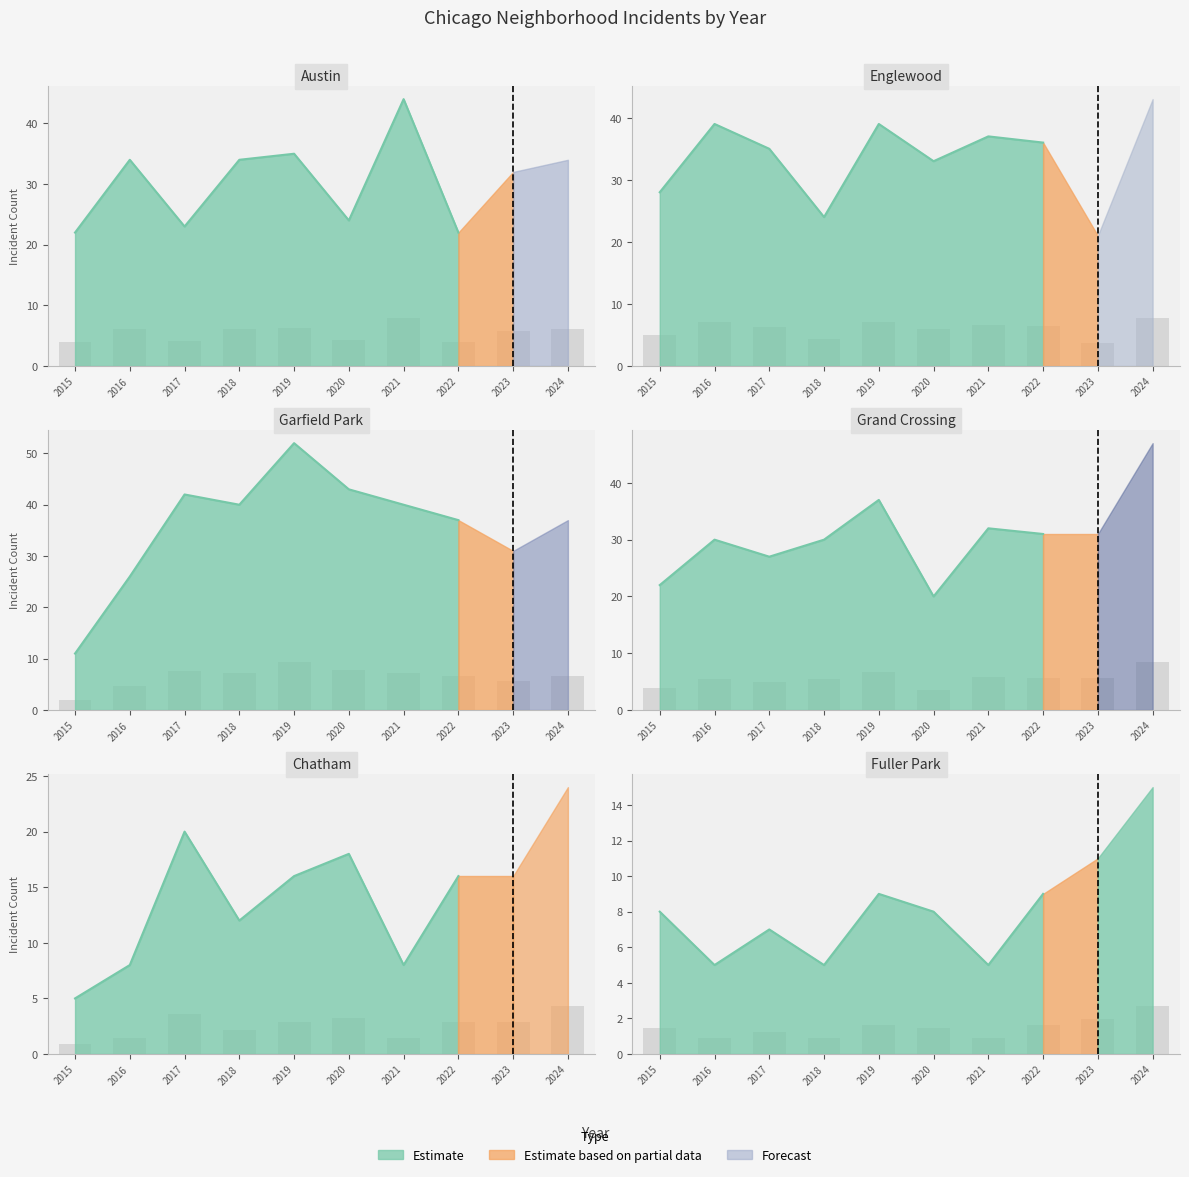

Reading left to right, transcribe all the data shown in this chart.

Austin: 4.0	6.1	4.1	6.1	6.3	4.3	7.9	4.0	5.8	6.1
Englewood: 5.0	7.0	6.3	4.3	7.0	5.9	6.7	6.5	3.8	7.7
Garfield Park: 2.0	4.7	7.6	7.2	9.4	7.7	7.2	6.7	5.6	6.7
Grand Crossing: 4.0	5.4	4.9	5.4	6.7	3.6	5.8	5.6	5.6	8.5
Chatham: 0.9	1.4	3.6	2.2	2.9	3.2	1.4	2.9	2.9	4.3
Fuller Park: 1.4	0.9	1.3	0.9	1.6	1.4	0.9	1.6	2.0	2.7